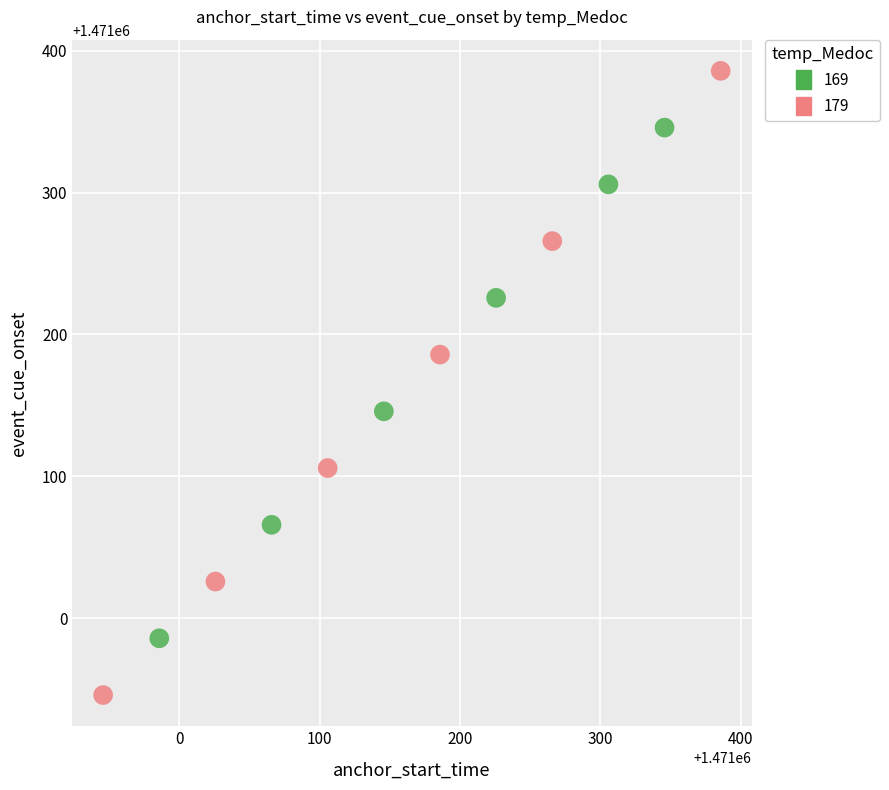

Which series has the widest spread of Y values?

179